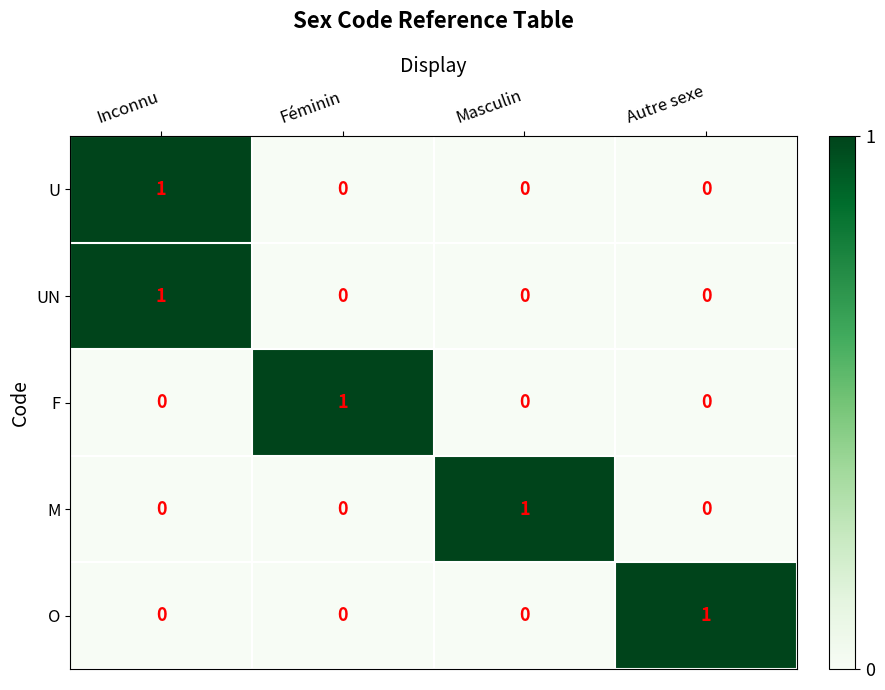

How many M values are between 0 and 1?

4